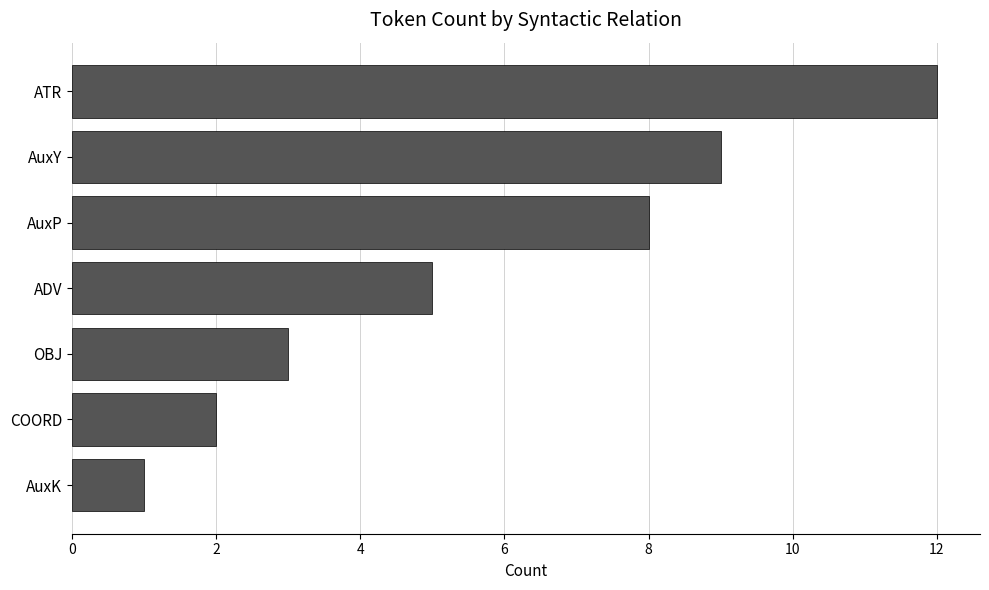

The chart shows a value of 12 at ATR. True or false?

True